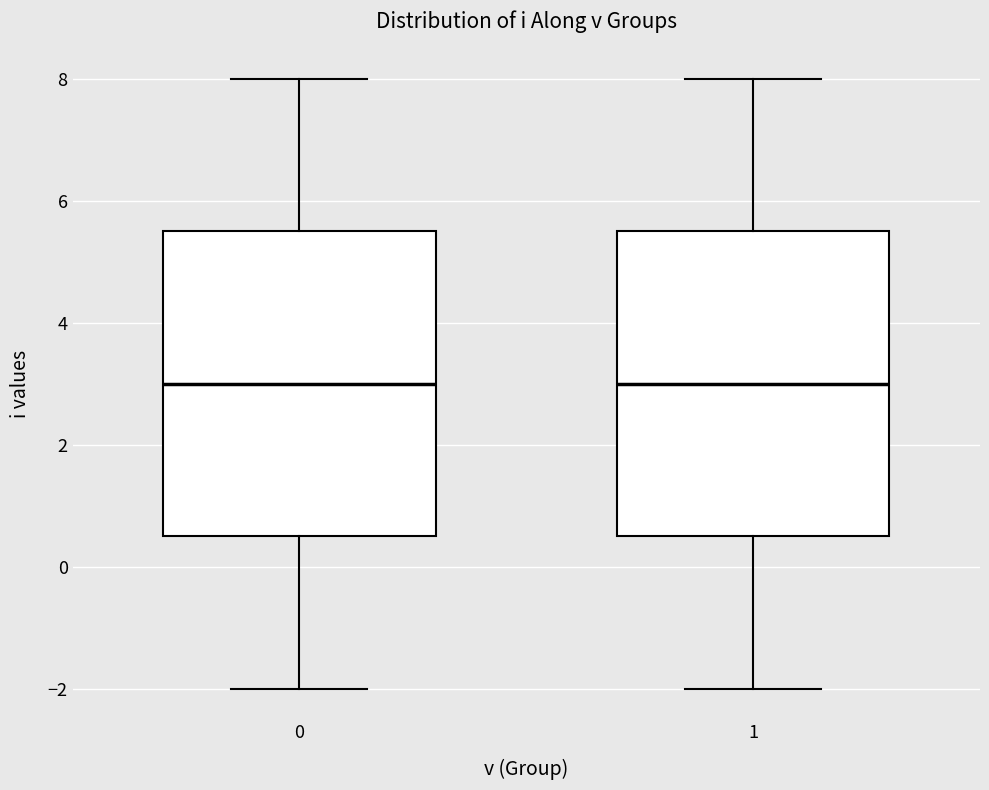

Reading left to right, transcribe this box plot: for each box, give where its median line is, the range the box spans, and where its two whiskers end, as read against the y-axis. The values are not printed on the chart, so give them approximately, as read against the axis.

0: median 3.0, box 0.6 to 5.6, whiskers -2.0 to 8.0
1: median 3.0, box 0.6 to 5.6, whiskers -2.0 to 8.0